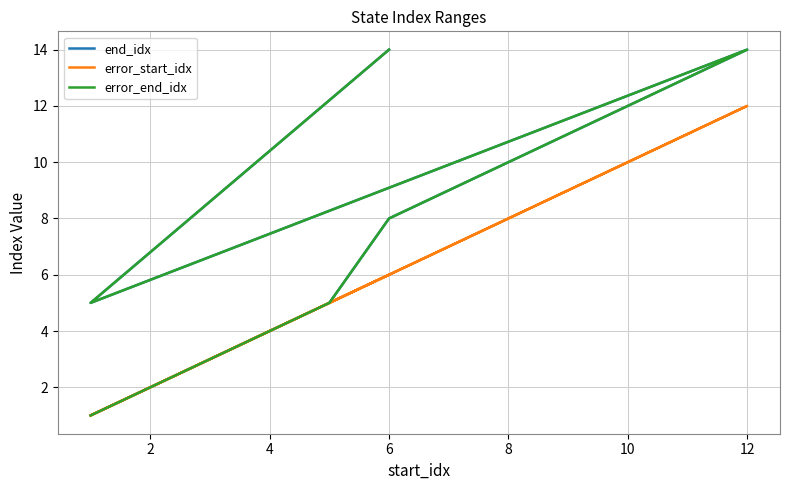

Where is end_idx nearest to the value 7?

6